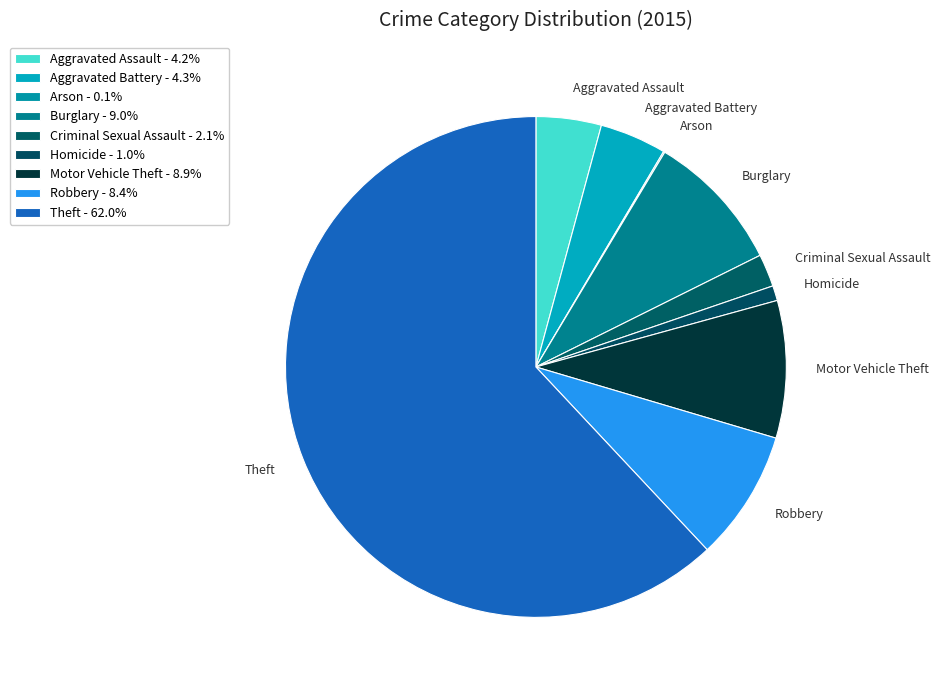

How many segments does this pie chart have?

9